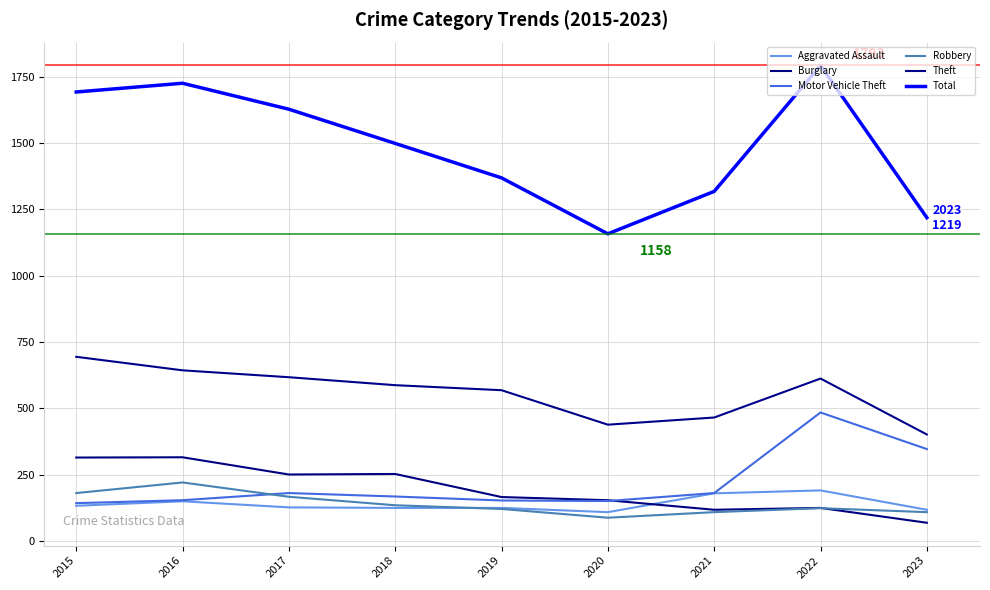

How many categories are shown in the chart?

9